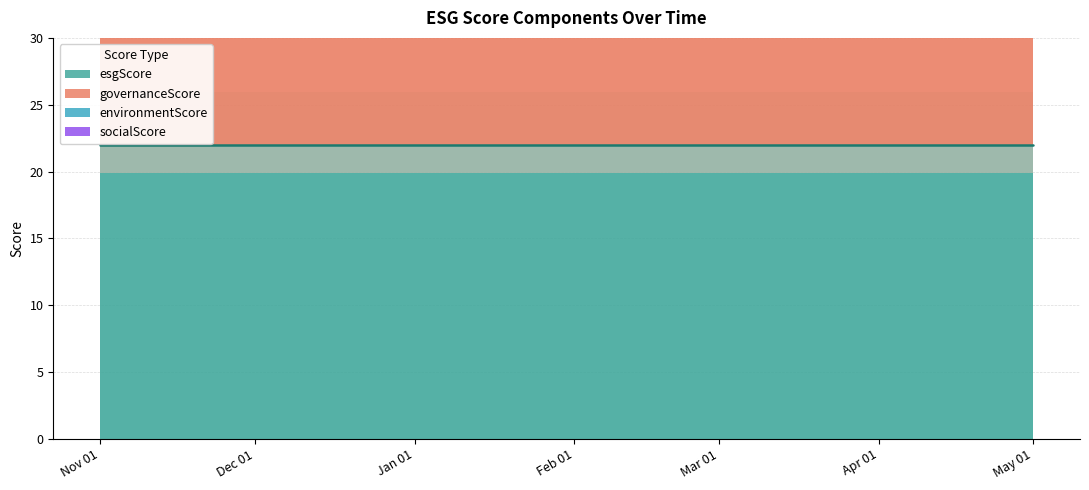

What is the average value of the governanceScore series?

11.9